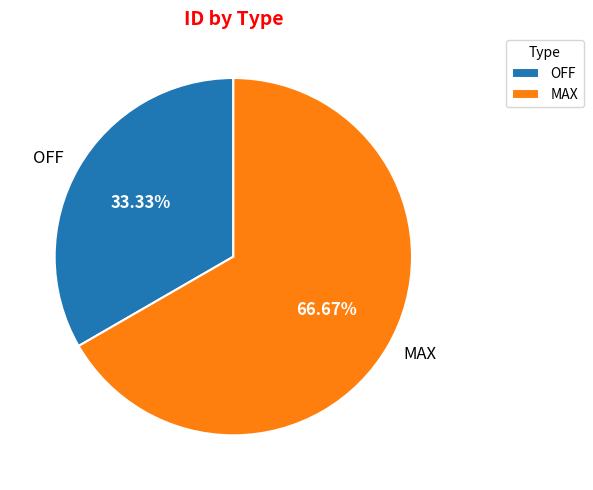

How many slices are in this pie chart?

2